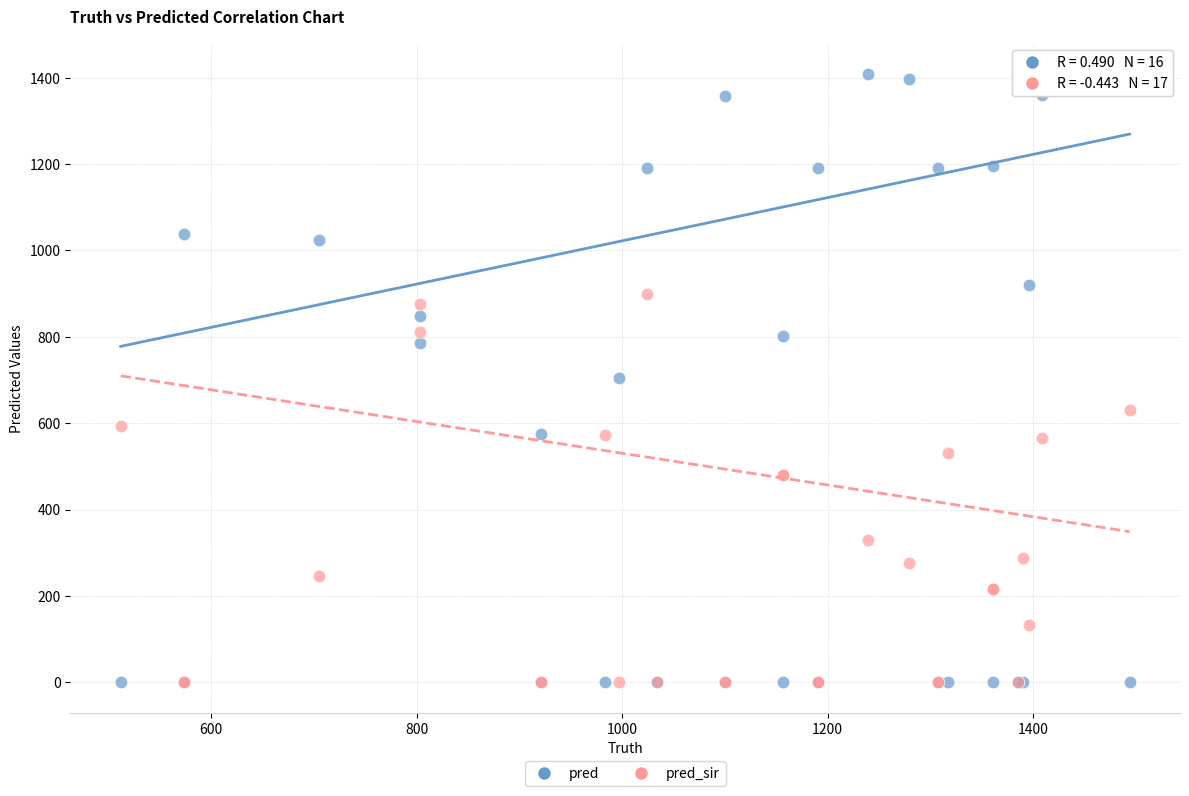

What are all the series names shown in the legend?

pred, pred_sir